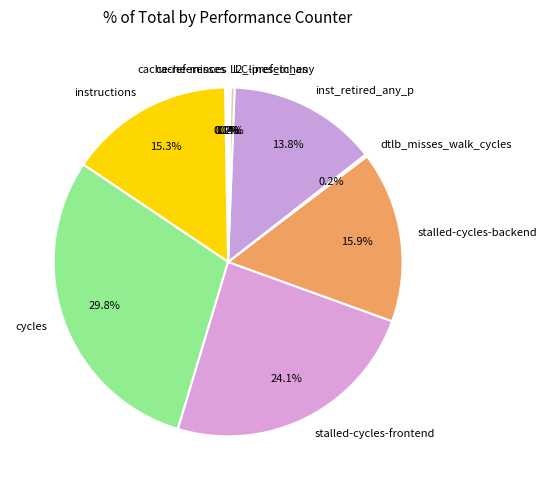

Is it true that instructions is 15% of the pie?

True